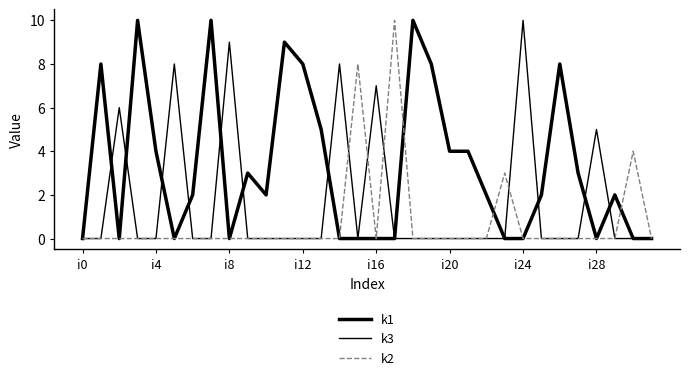

What is the difference between the maximum and minimum values in the k1 series?

10